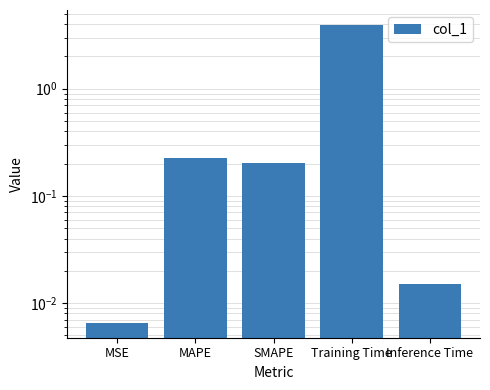

Reading right to left, what are all the values shown in this chart?

Inference Time=0.0	Training Time=3.9	SMAPE=0.2	MAPE=0.2	MSE=0.0